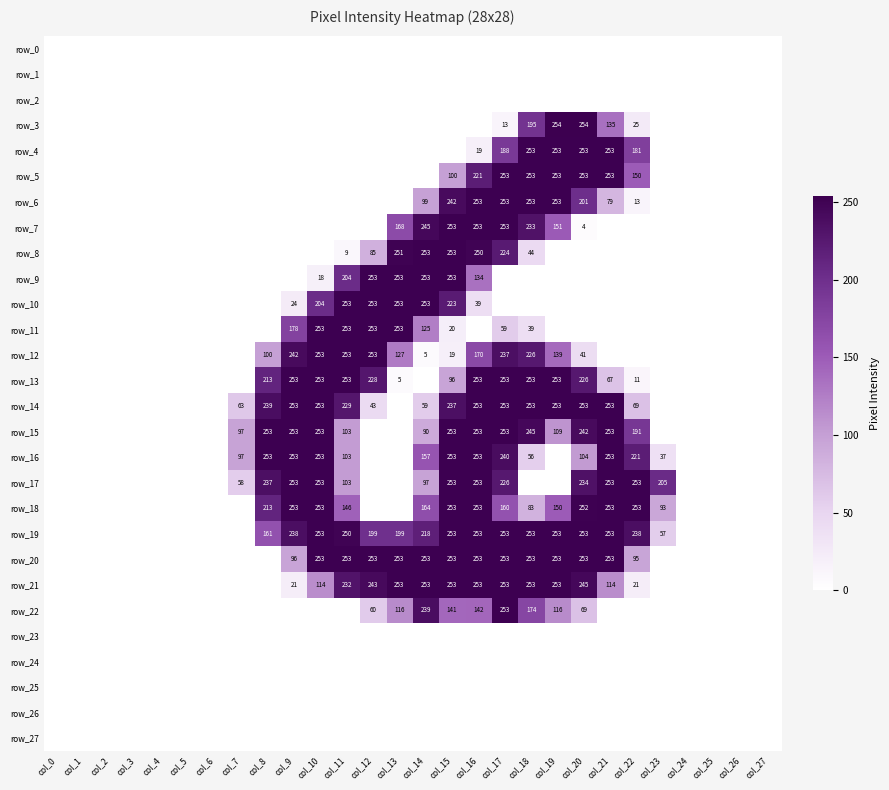

The value of row_6 at col_0 is 0. True or false?

True